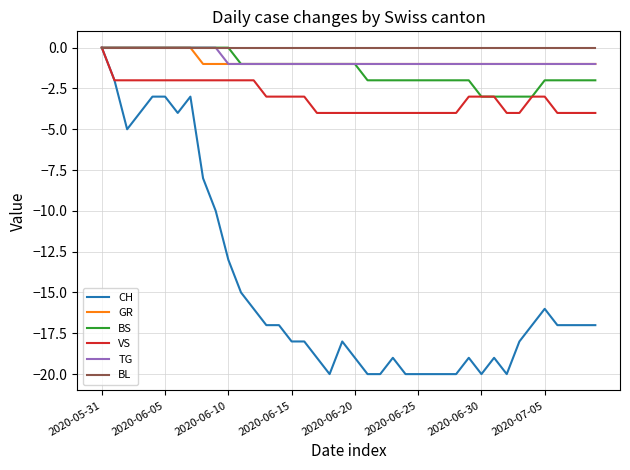

Which series has the largest range (max minus min)?

CH